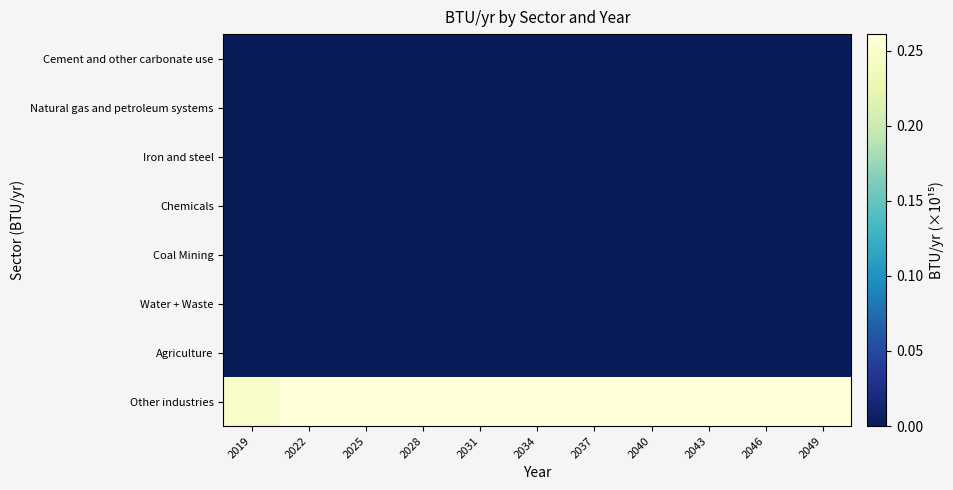

Which series has the widest spread of values?

Other industries